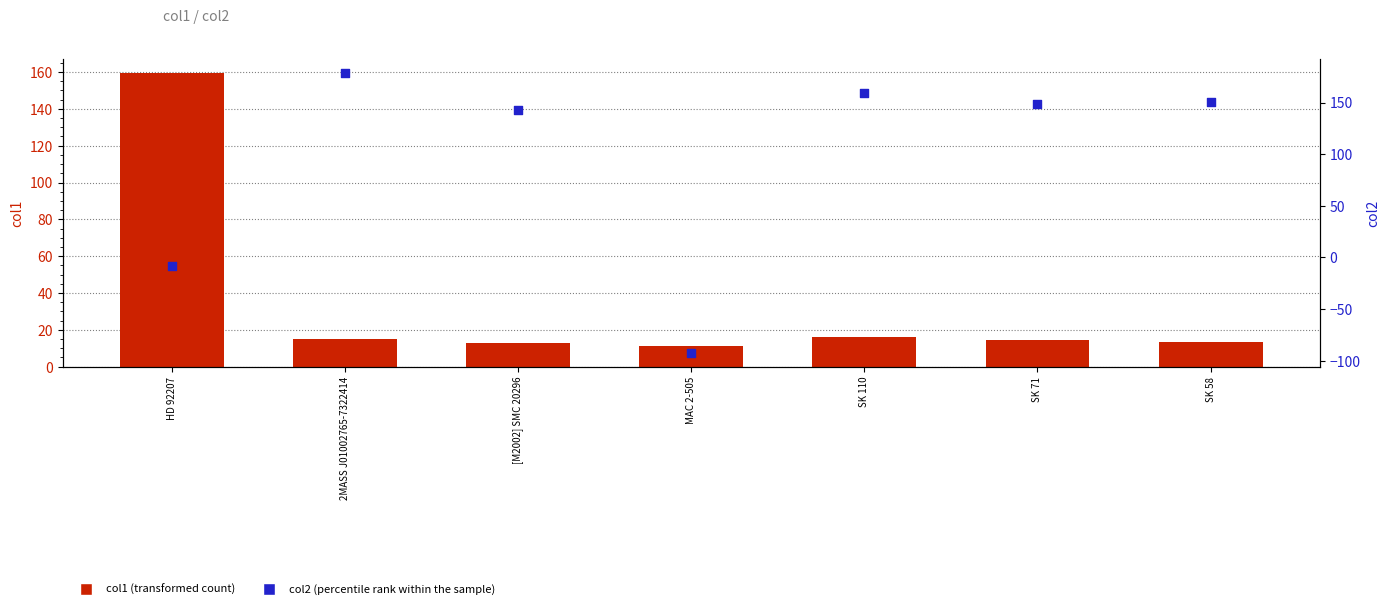

Is the value of col1 (transformed count) at SK 71 greater than the value of col2 (percentile rank) at HD 92207?

Yes